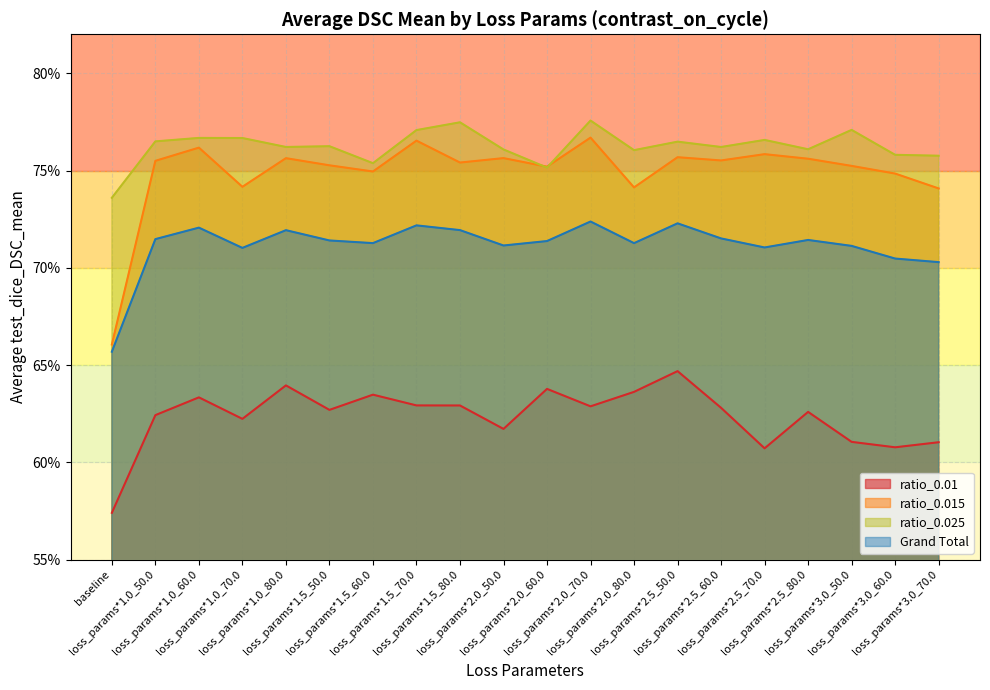

List the labels in order of ratio_0.025 value, smallest first.

baseline, loss_params*2.0_60.0, loss_params*1.5_60.0, loss_params*3.0_70.0, loss_params*3.0_60.0, loss_params*2.0_80.0, loss_params*2.0_50.0, loss_params*2.5_80.0, loss_params*2.5_60.0, loss_params*1.0_80.0, loss_params*1.5_50.0, loss_params*2.5_50.0, loss_params*1.0_50.0, loss_params*2.5_70.0, loss_params*1.0_70.0, loss_params*1.0_60.0, loss_params*1.5_70.0, loss_params*3.0_50.0, loss_params*1.5_80.0, loss_params*2.0_70.0